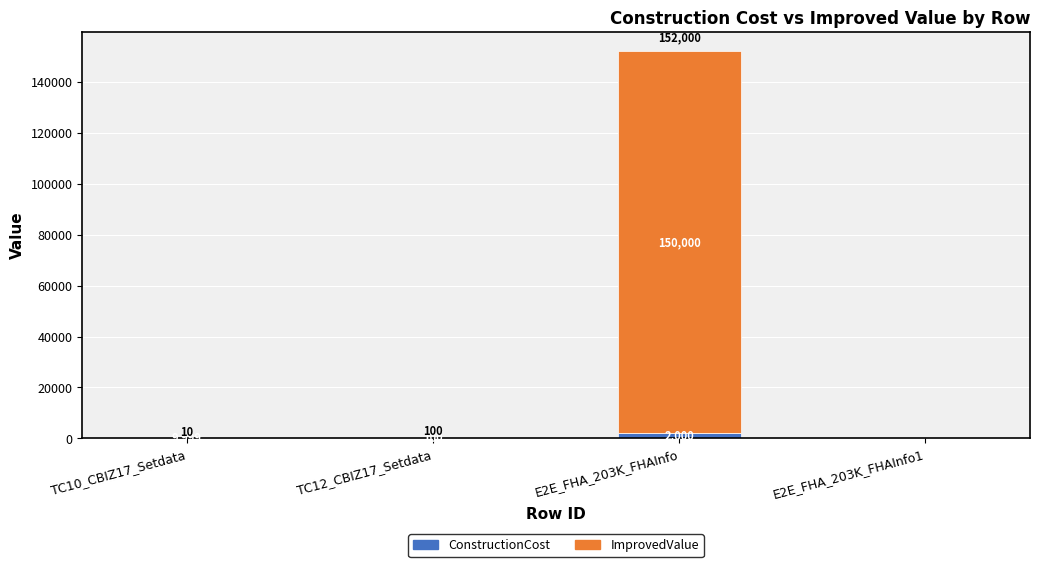

True or false: MAX23KX6_ImprovedValue has a value of 0.0 at TC10_CBIZ17_Setdata.

True